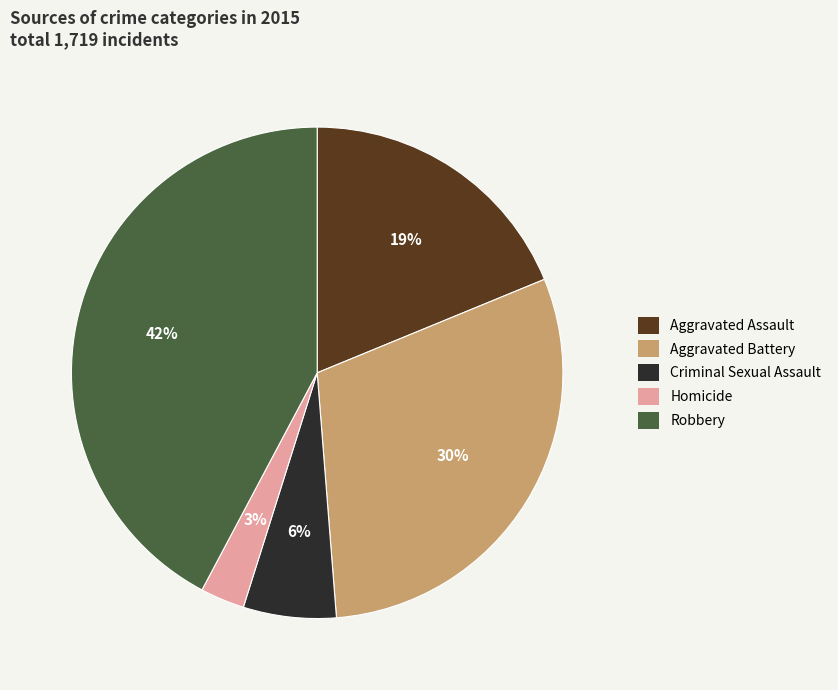

To the nearest percent, what is the average slice percentage?

20%